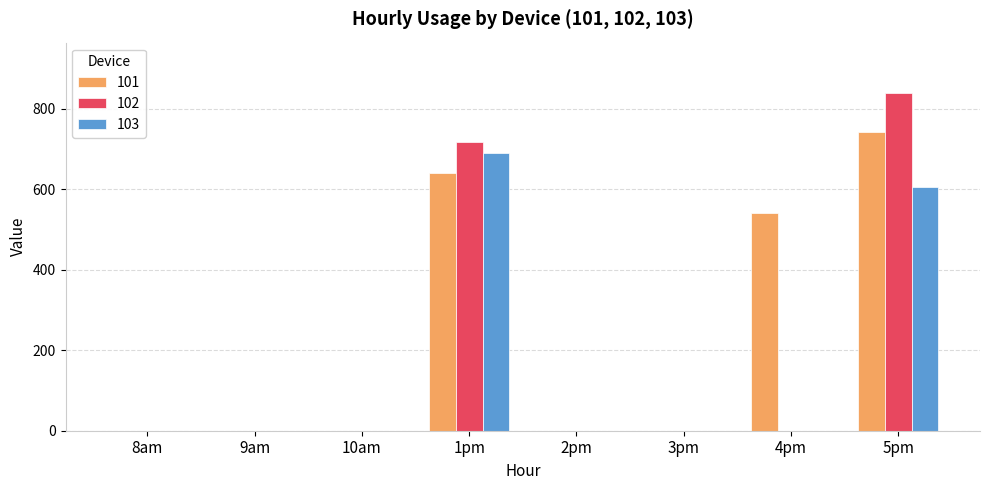

Which category has the highest value in the 101 series?

5pm